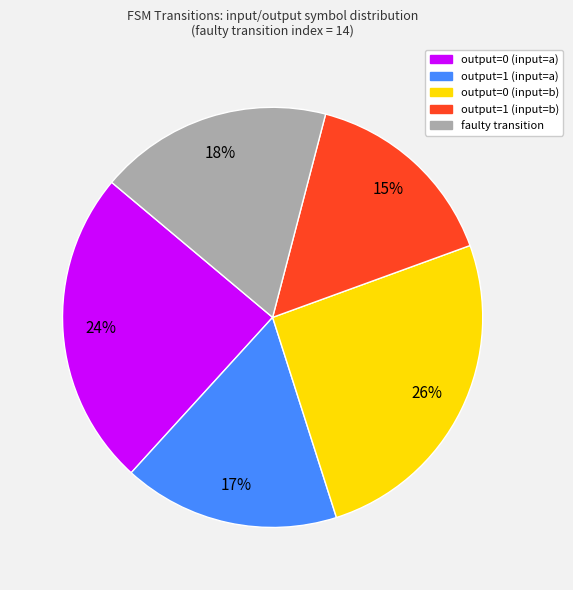

Do output=0 (input=b) and output=1 (input=b) together represent more than half of the pie?

No